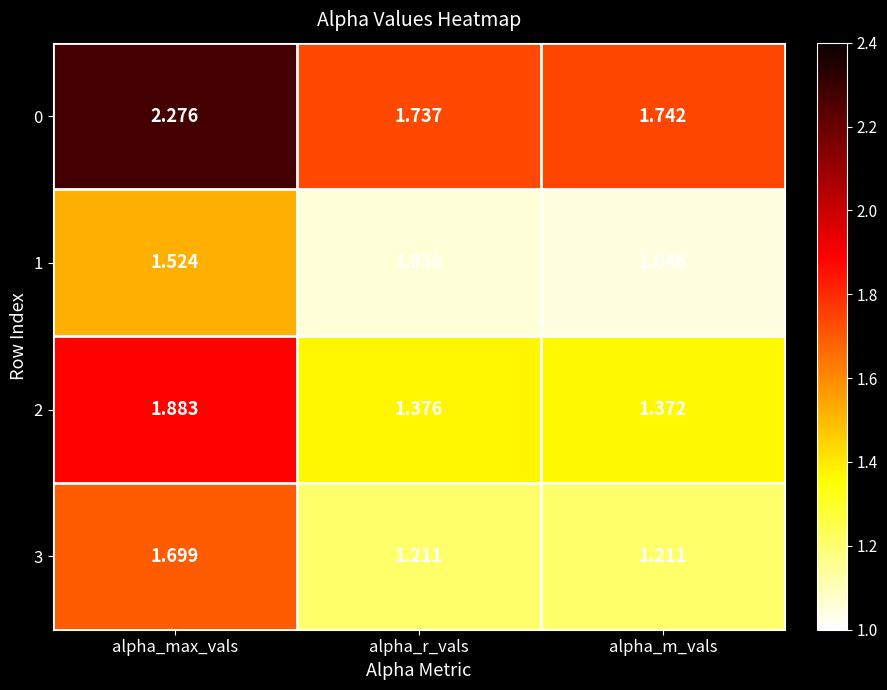

Is the value of 1 at alpha_max_vals greater than the value of 3 at alpha_m_vals?

Yes